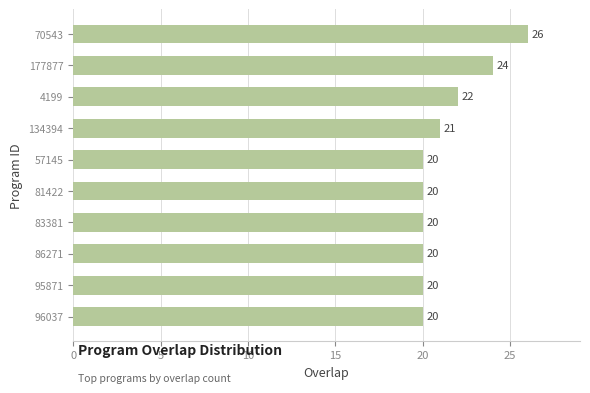

Reading bottom to top, extract all data points from this chart.

96037=20	95871=20	86271=20	83381=20	81422=20	57145=20	134394=21	4199=22	177877=24	70543=26